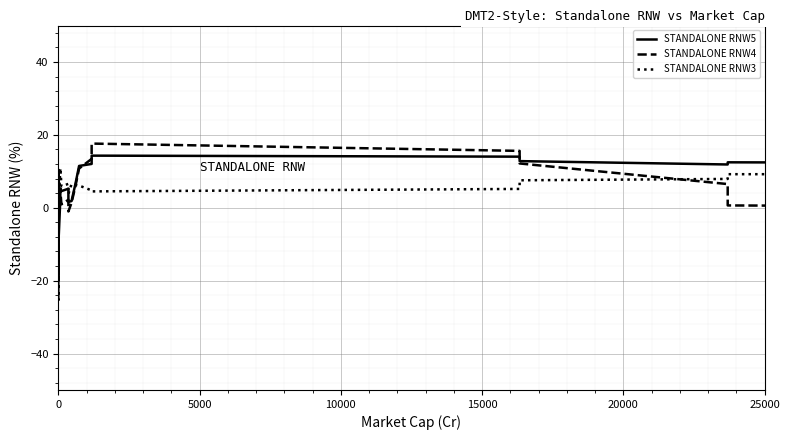

At how many categories does at least one series exceed -20?

39